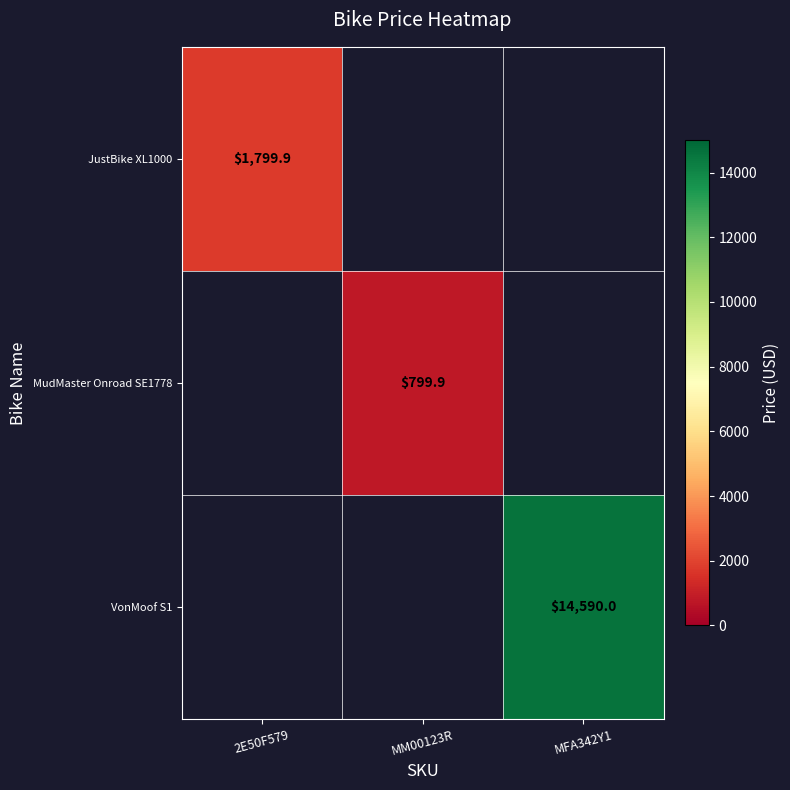

The VonMoof S1 series shows 22960.1 at MFA342Y1. True or false?

False